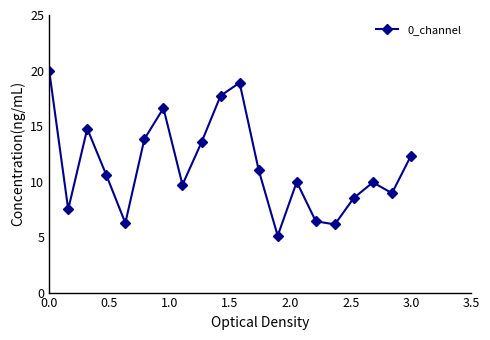

What is the minimum value shown in the chart?

5.1